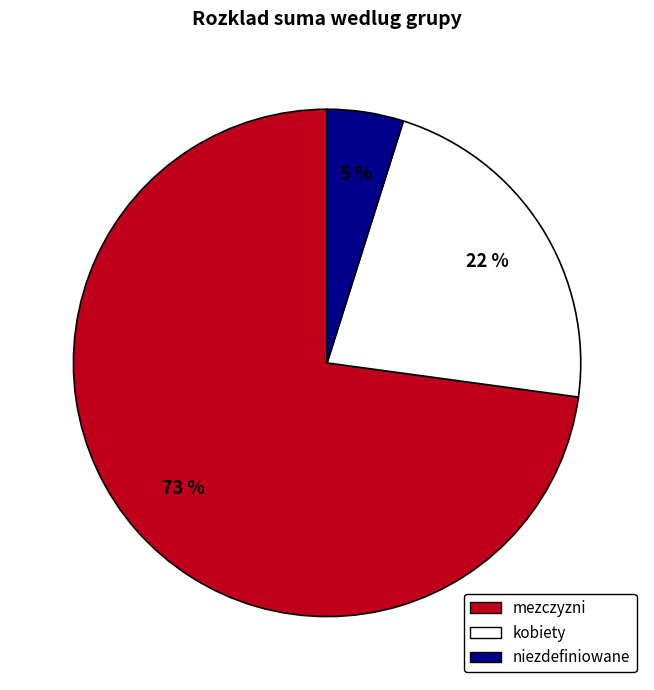

Is there a majority slice in this chart?

Yes